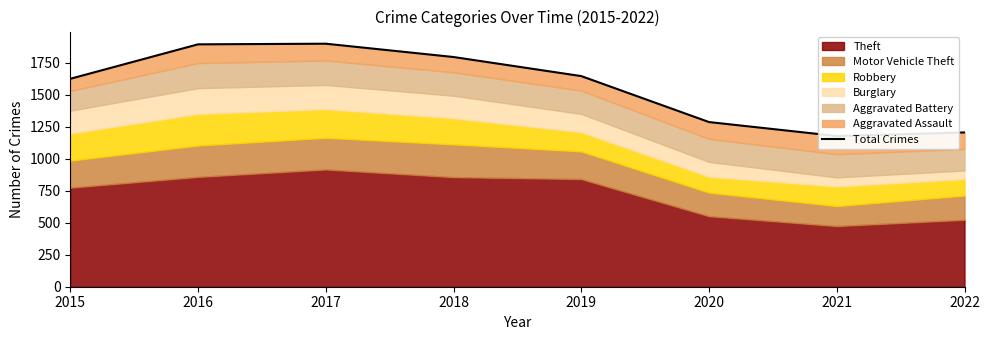

How many points are higher than both their immediate neighbors (excluding endpoints)?

1